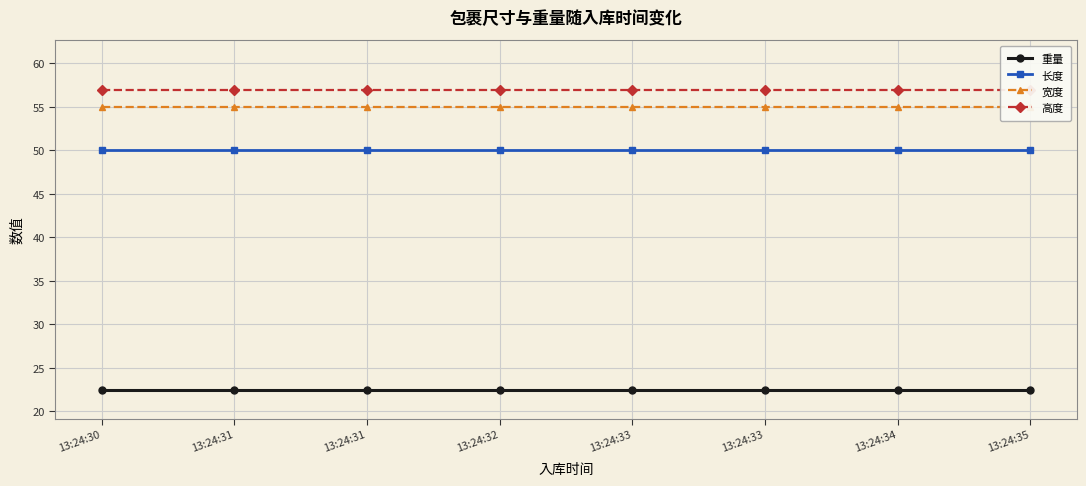

Reading left to right, transcribe all the data shown in this chart.

重量: 22.5	22.5	22.5	22.5	22.5	22.5	22.5	22.5
长度: 50.0	50.0	50.0	50.0	50.0	50.0	50.0	50.0
宽度: 55.0	55.0	55.0	55.0	55.0	55.0	55.0	55.0
高度: 57.0	57.0	57.0	57.0	57.0	57.0	57.0	57.0